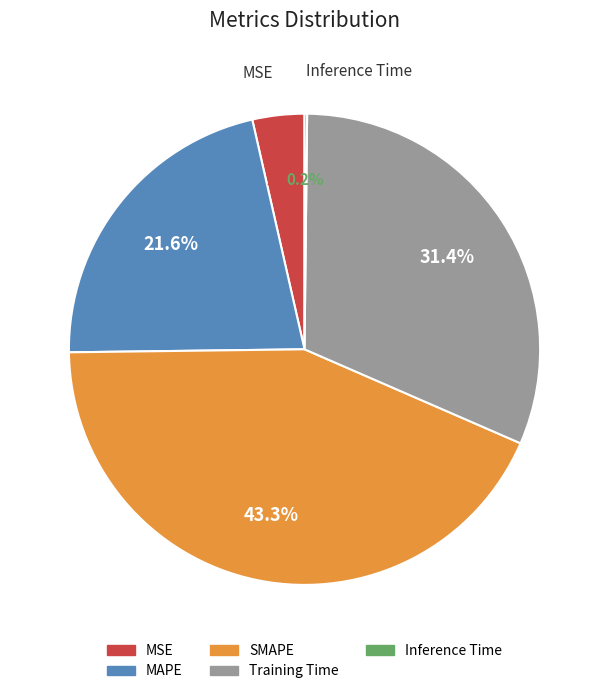

Is there a majority slice in this chart?

No